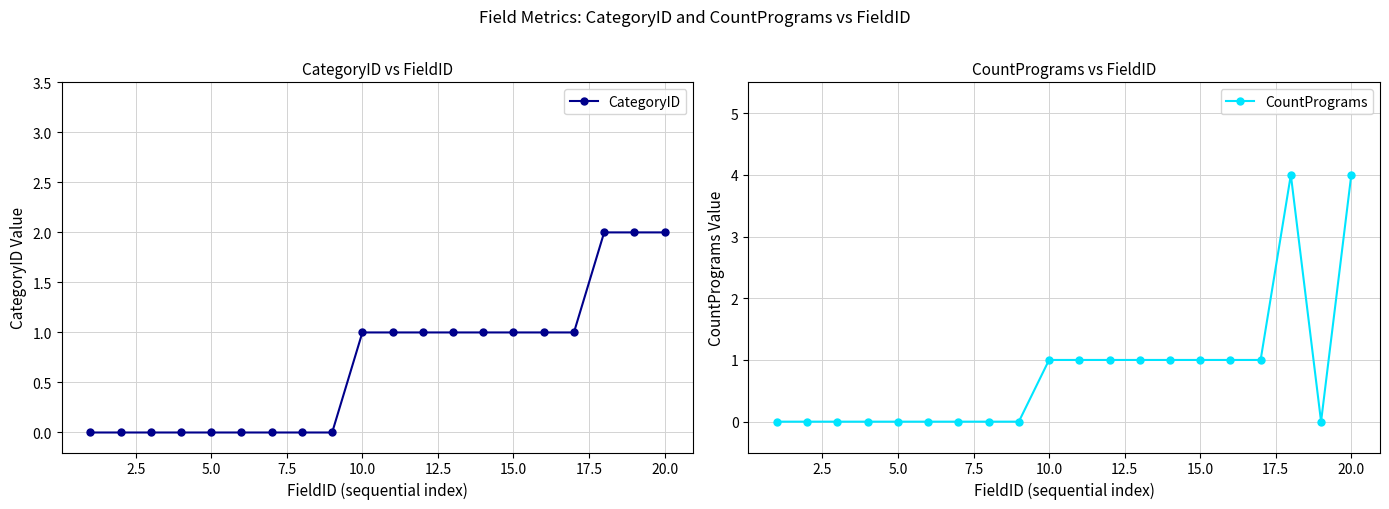

What is the average value of the CountPrograms series?

1